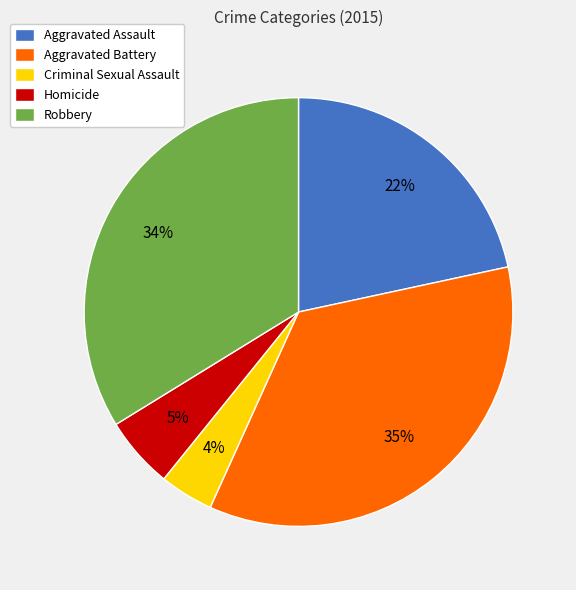

To the nearest percent, what percentage of the pie is Robbery?

34%